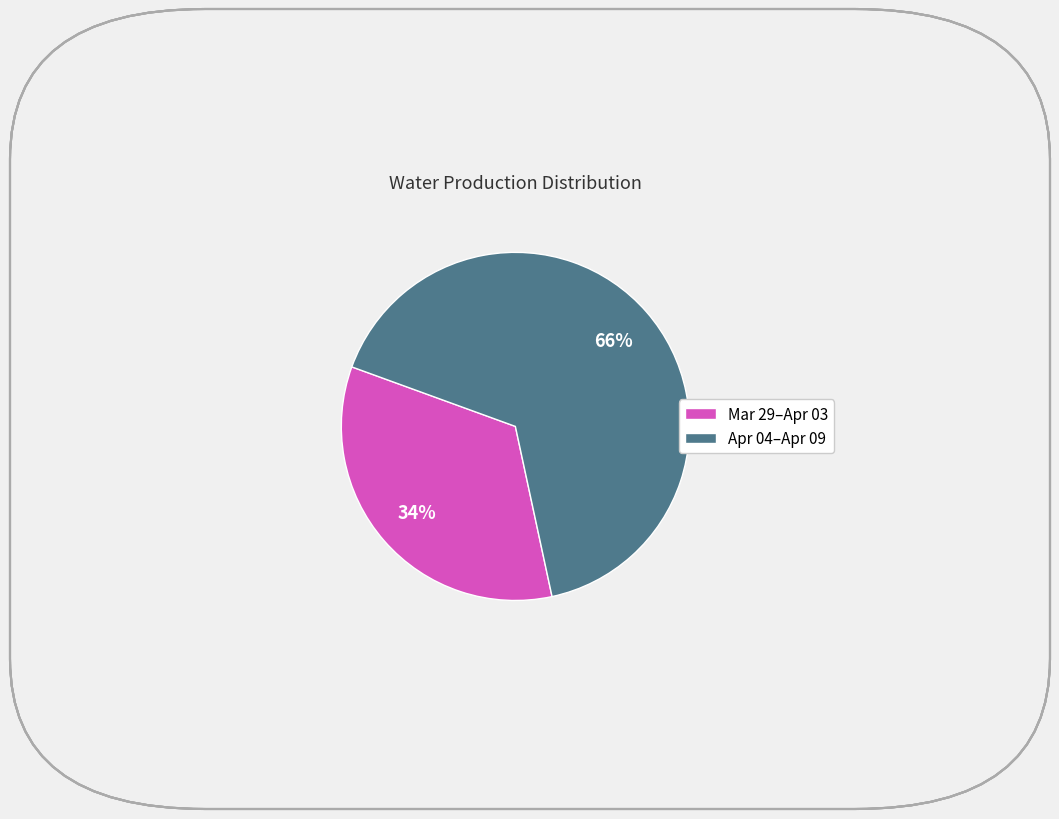

Rank the categories by value from highest to lowest.

Apr 04–Apr 09, Mar 29–Apr 03